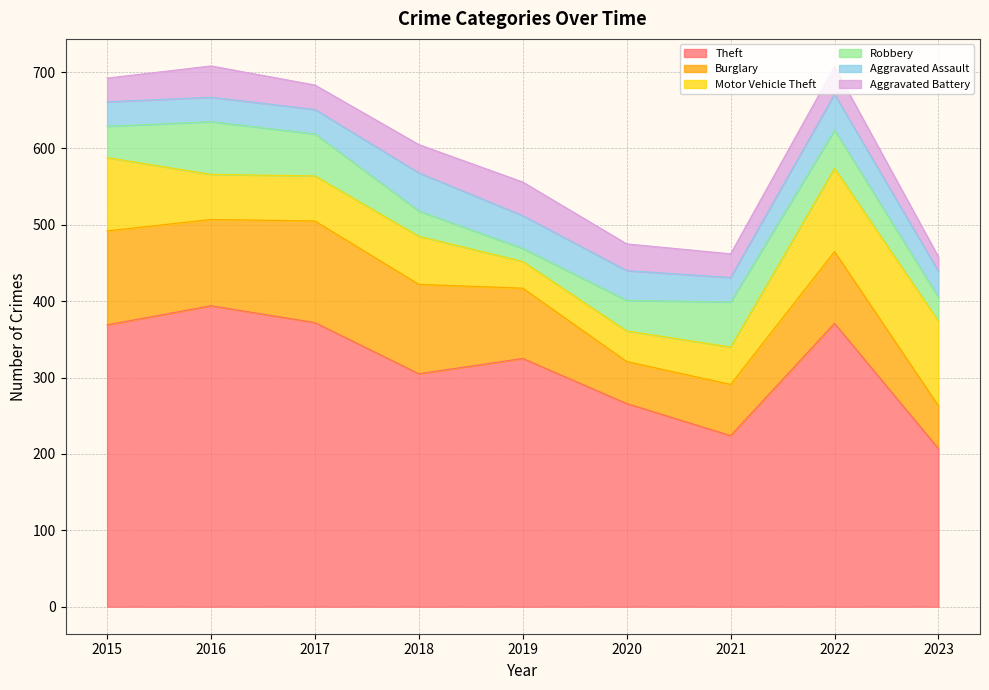

What is the minimum value for Burglary?

55